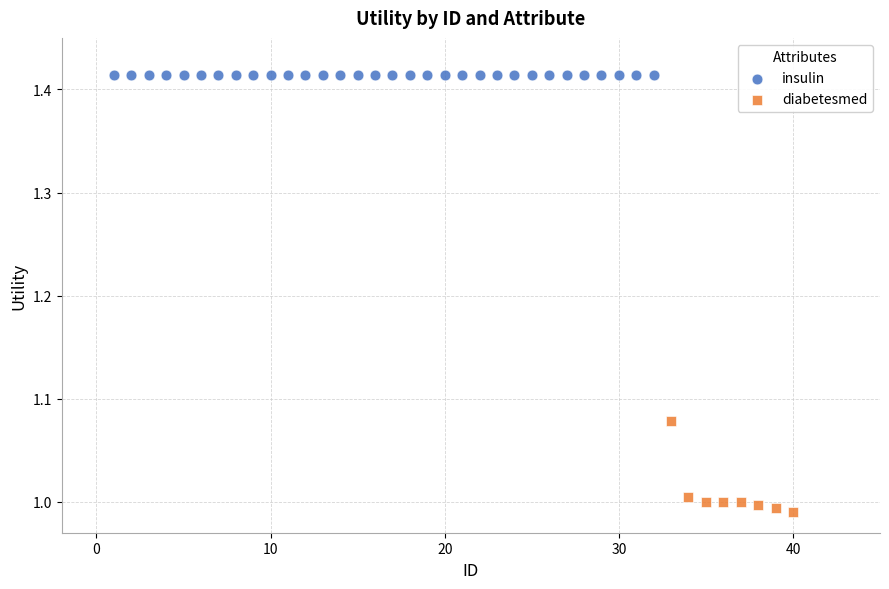

Which series contains the highest Y value?

insulin